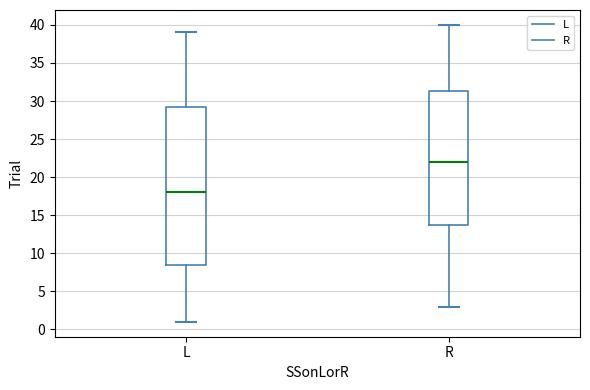

Reading left to right, read every box against the y-axis: the position of its median line, the range the box covers, and the ends of its whiskers. The values are not printed on the chart, so give them approximately, as read against the axis.

L: median 18.0, box 8.5 to 29.5, whiskers 1.0 to 39.0
R: median 22.0, box 14.0 to 31.5, whiskers 3.0 to 40.0